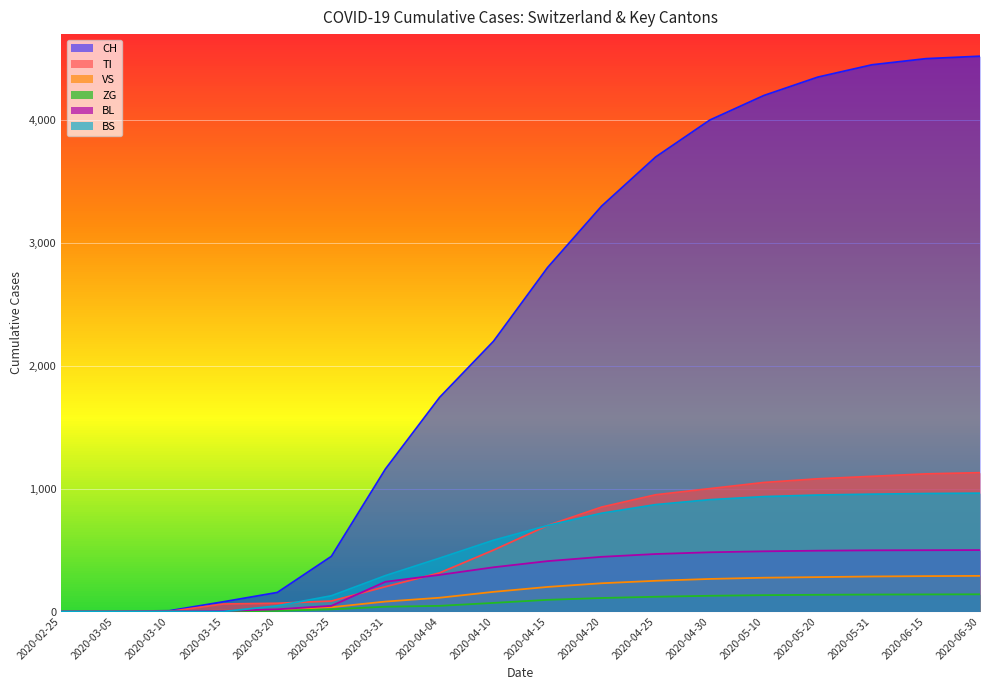

How many values in ZG are above zero?

14